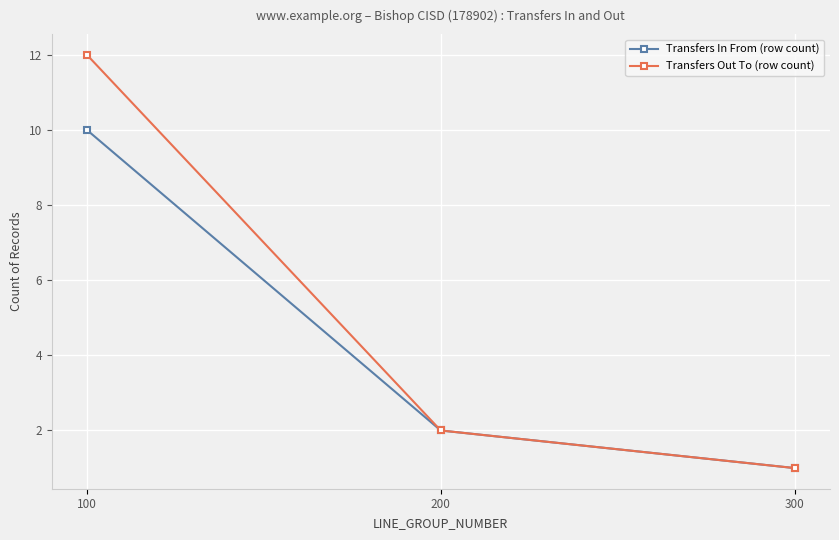

Which category has the lowest value in the Transfers In From (row count) series?

300